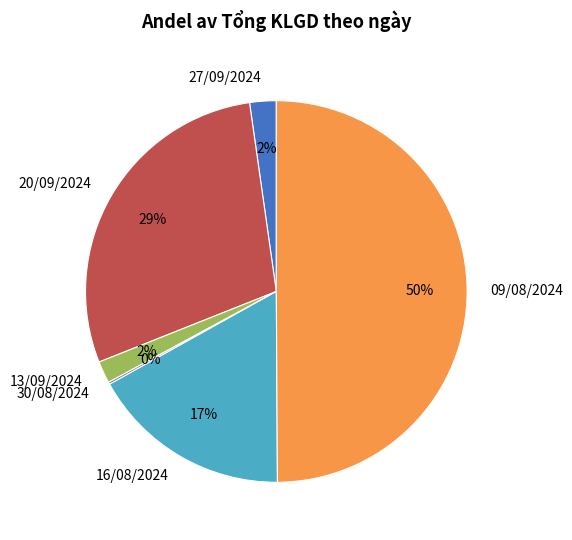

To the nearest percent, what is the difference between the largest and smallest slice percentages?

50%